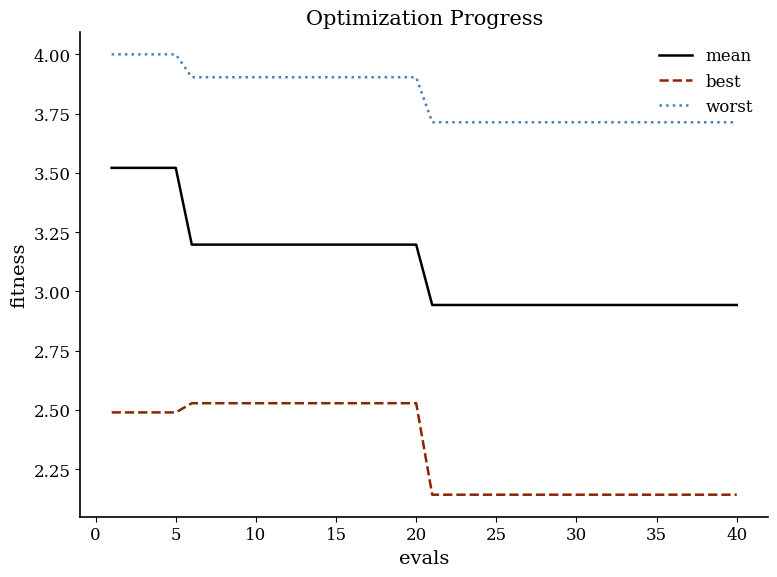

Rank the series by their maximum value, from highest to lowest.

worst, mean, best